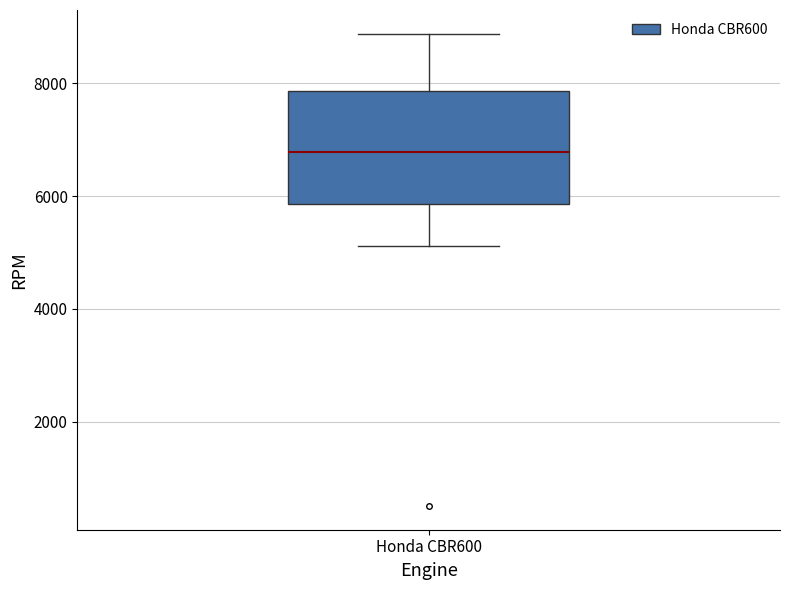

Read this box plot against the y-axis: the position of the median line, the range covered by the box, and the ends of both whiskers. The values are not printed on the chart, so give them approximately, as read against the axis.

median 6800, box 5800 to 7800, whiskers 5200 to 8800